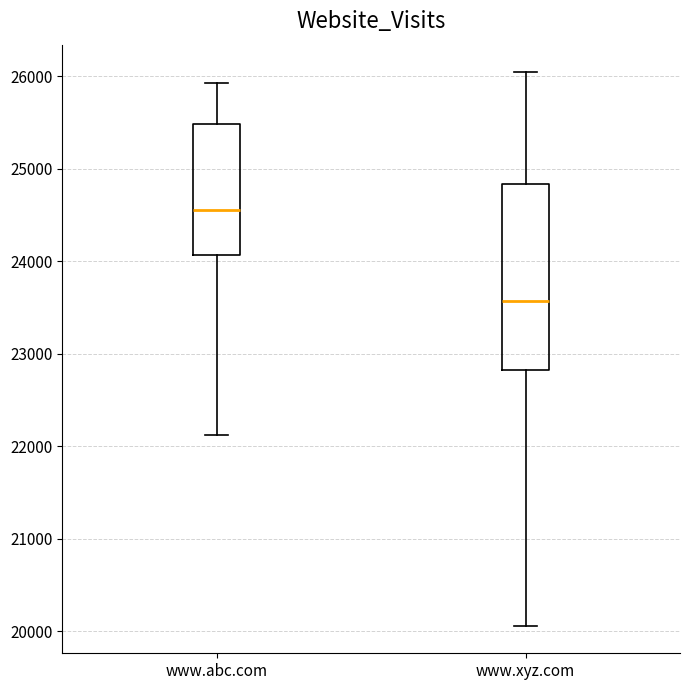

Reading left to right, transcribe this box plot: for each box, give where its median line is, the range the box spans, and where its two whiskers end, as read against the y-axis. The values are not printed on the chart, so give them approximately, as read against the axis.

www.abc.com: median 24600, box 24100 to 25500, whiskers 22100 to 25900
www.xyz.com: median 23600, box 22800 to 24800, whiskers 20100 to 26000